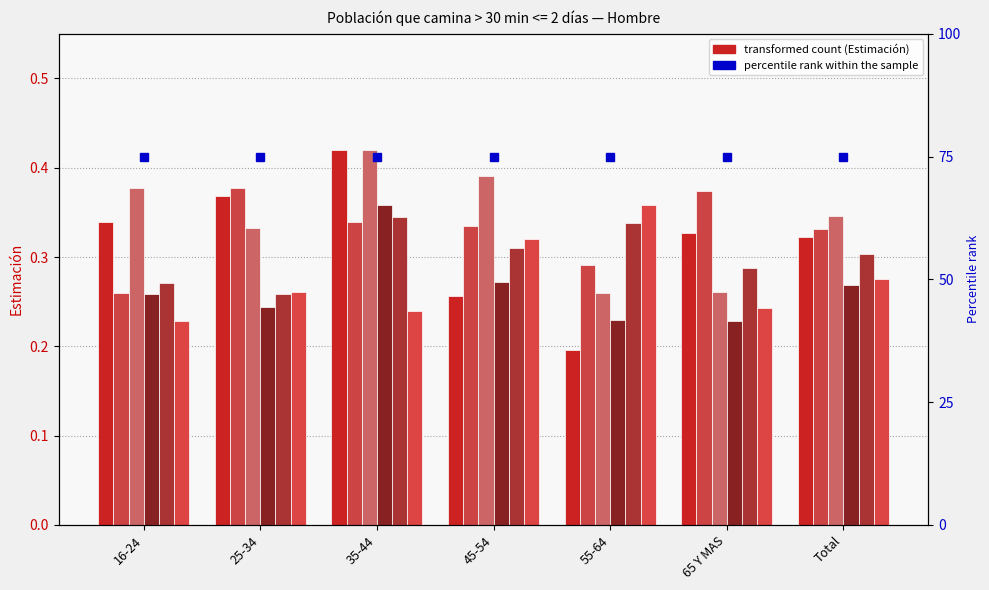

Are the bars horizontal?

No